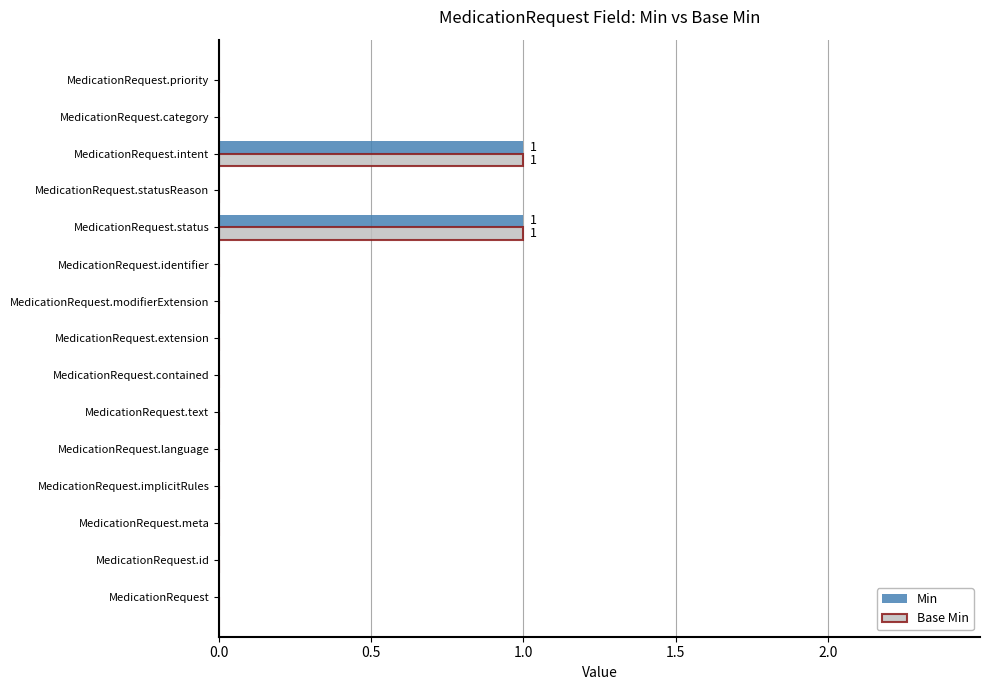

True or false: Min has a value of 0 at MedicationRequest.text.

True